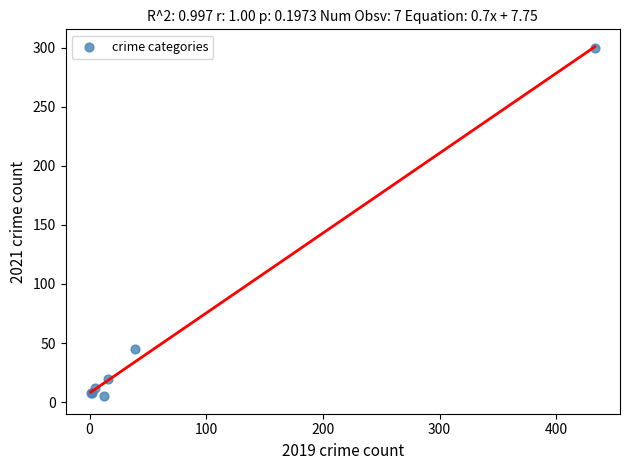

What Y value in the scatter plot is closest to 152?

45